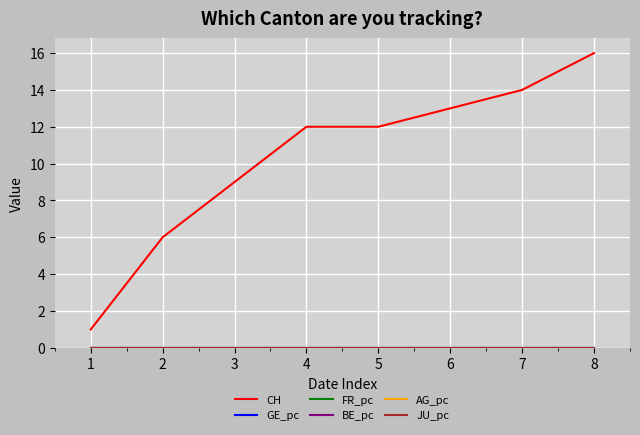

Does the chart display data point markers on the line(s)?

No